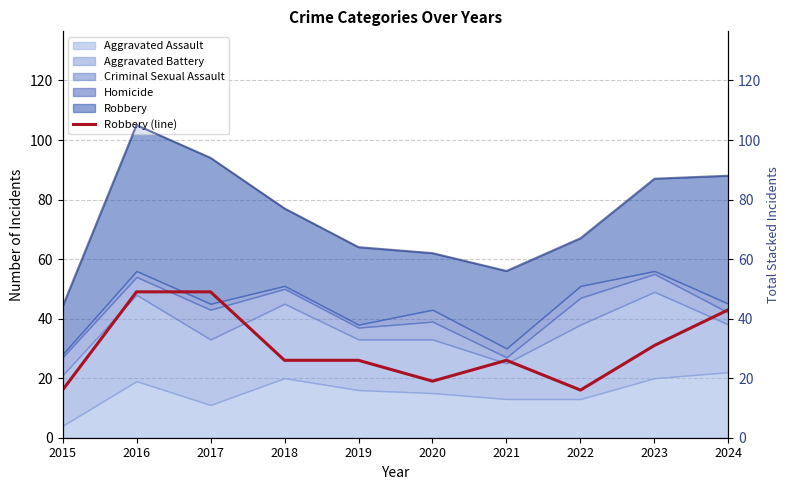

Count the number of categories in the chart.

10